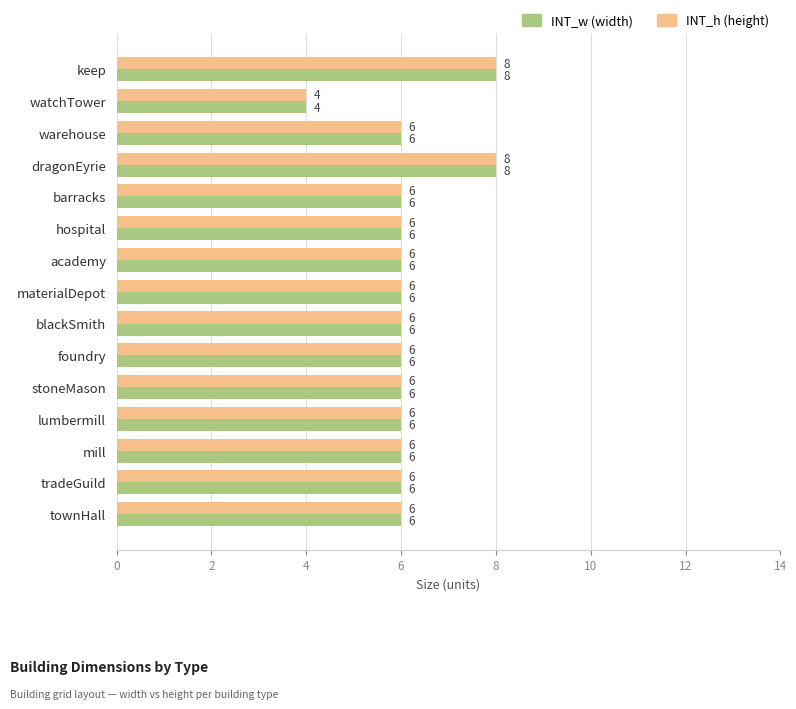

What is the total value across all series at watchTower?

8